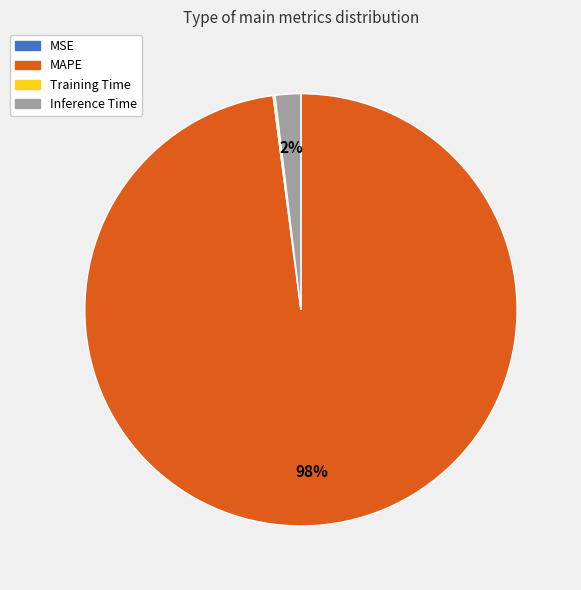

What is the largest slice in the pie chart?

MAPE